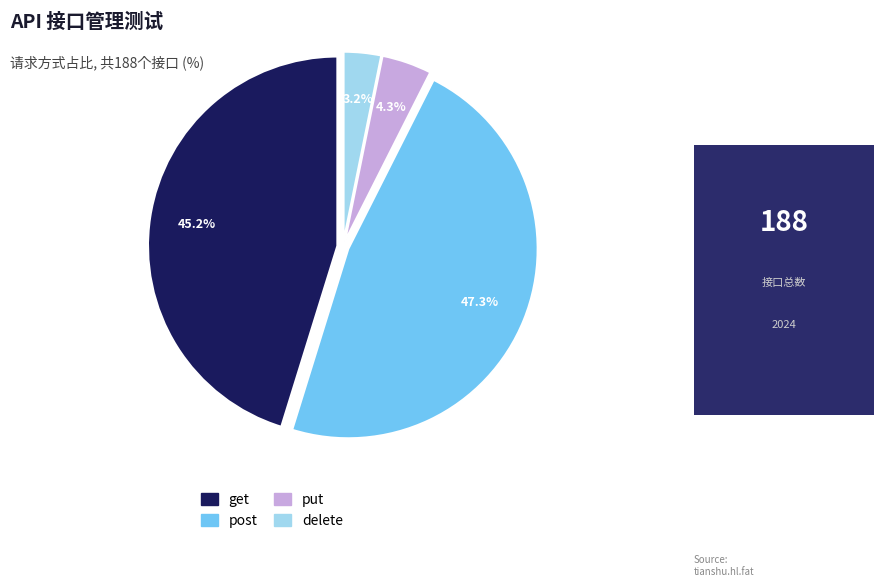

Combined, what portion of the pie is put and get?

49.5%